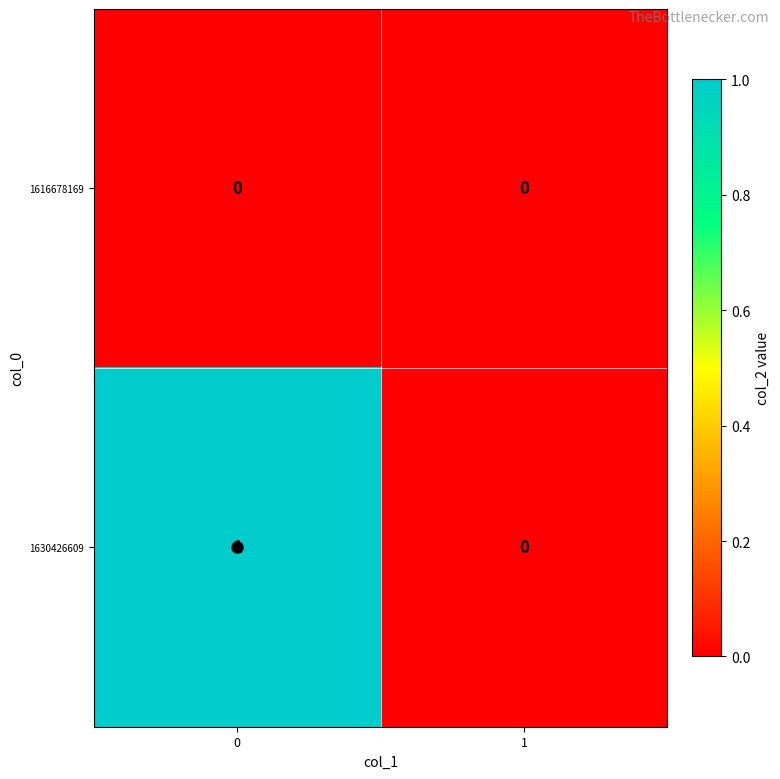

Count the number of categories in the chart.

2